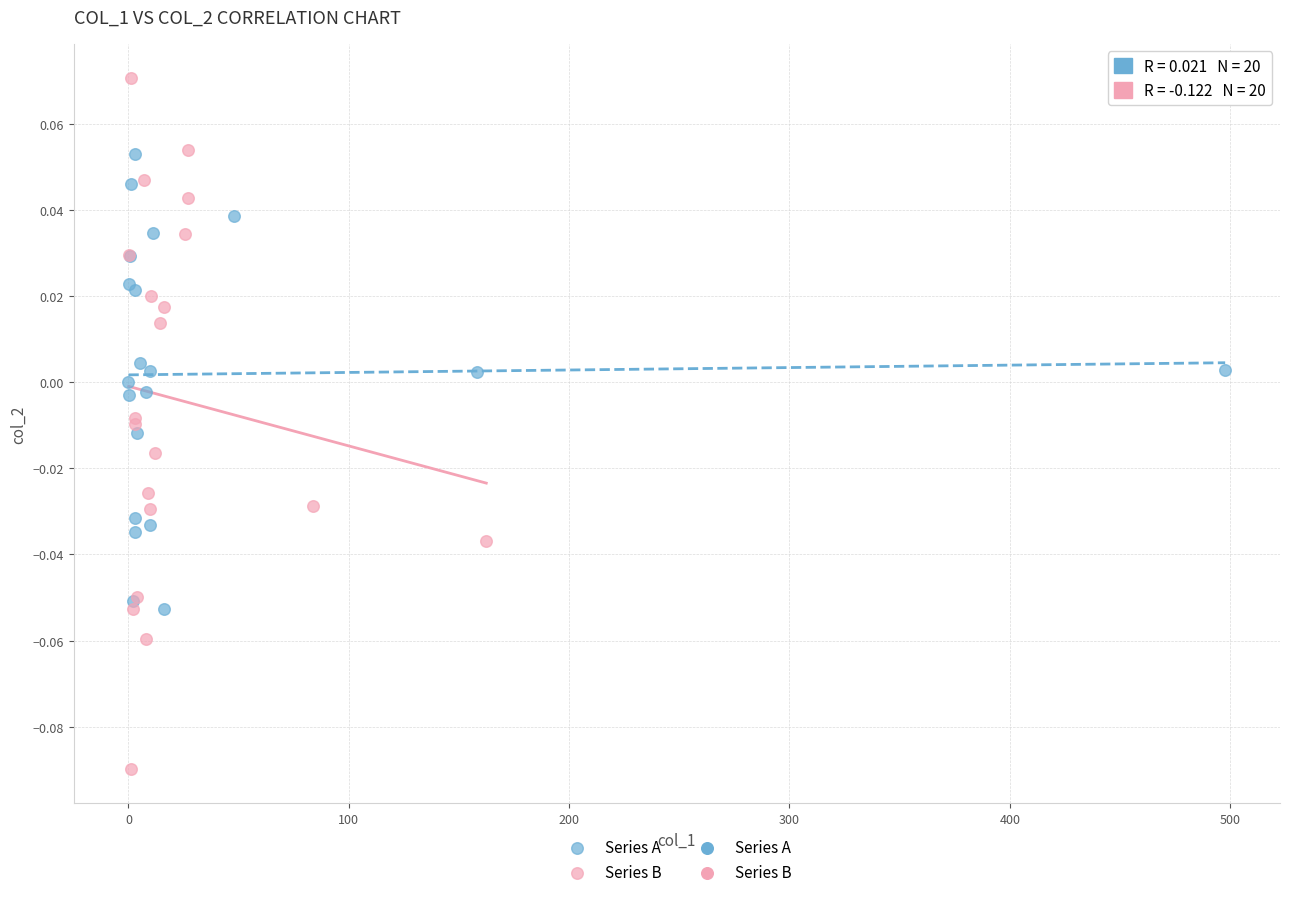

Which series reaches the maximum Y coordinate?

Series B